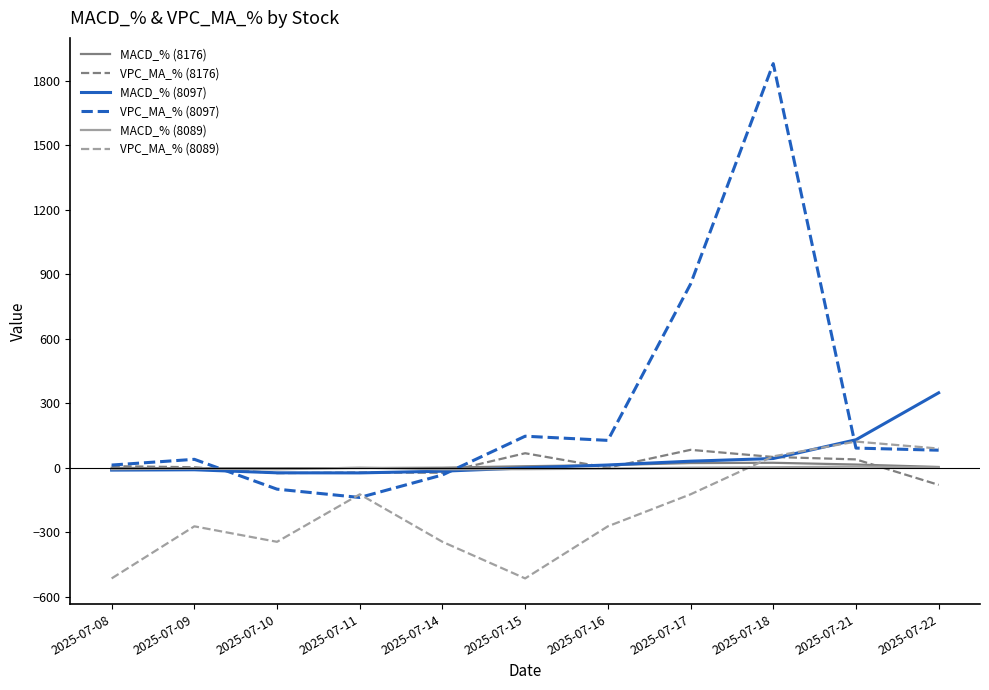

Which series has the largest range (max minus min)?

VPC_MA_% (8097)